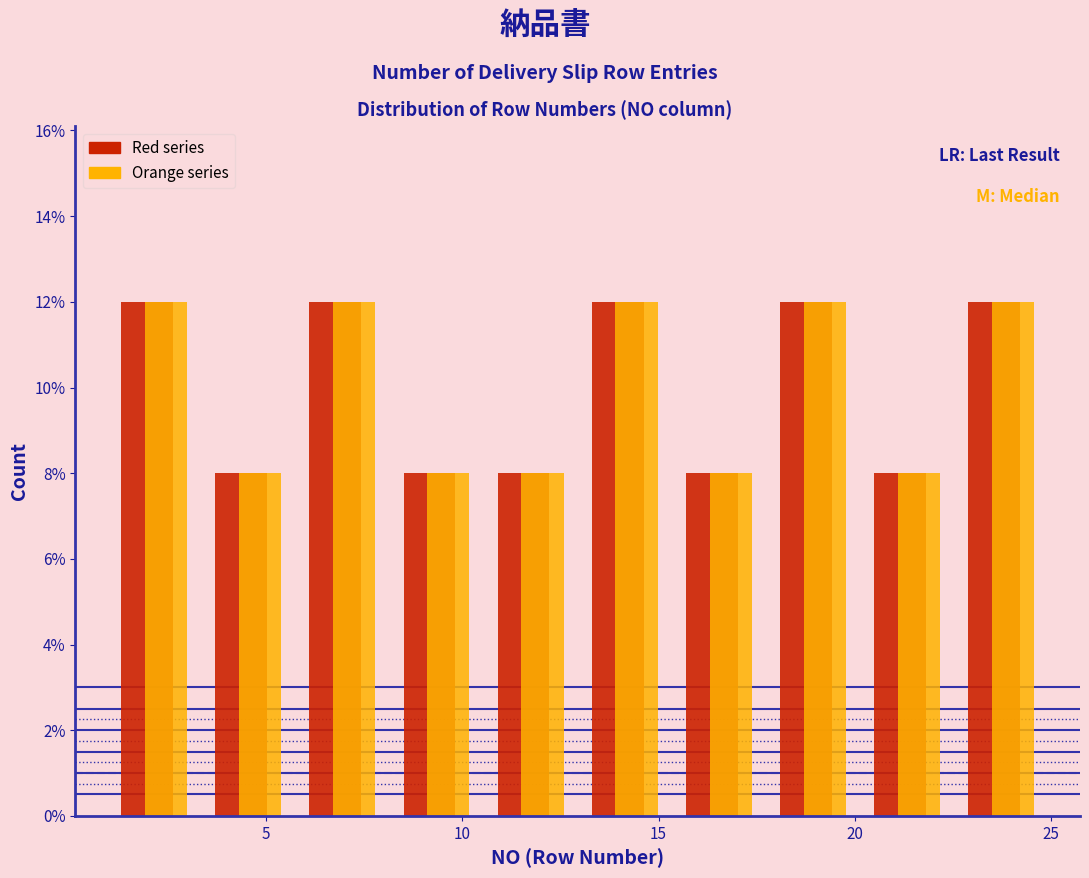

Reading left to right, transcribe this chart: for each range on the x-axis, give the height of each series' bar. Neither the bar edges nor the heights are printed on the chart, so give them approximately, as read against the axes.

1.0 to 3.4: Red series=12	Orange series=12
3.4 to 5.8: Red series=8	Orange series=8
5.8 to 8.2: Red series=12	Orange series=12
8.2 to 10.6: Red series=8	Orange series=8
10.6 to 13.0: Red series=8	Orange series=8
13.0 to 15.4: Red series=12	Orange series=12
15.4 to 17.8: Red series=8	Orange series=8
17.8 to 20.2: Red series=12	Orange series=12
20.2 to 22.6: Red series=8	Orange series=8
22.6 to 25.0: Red series=12	Orange series=12